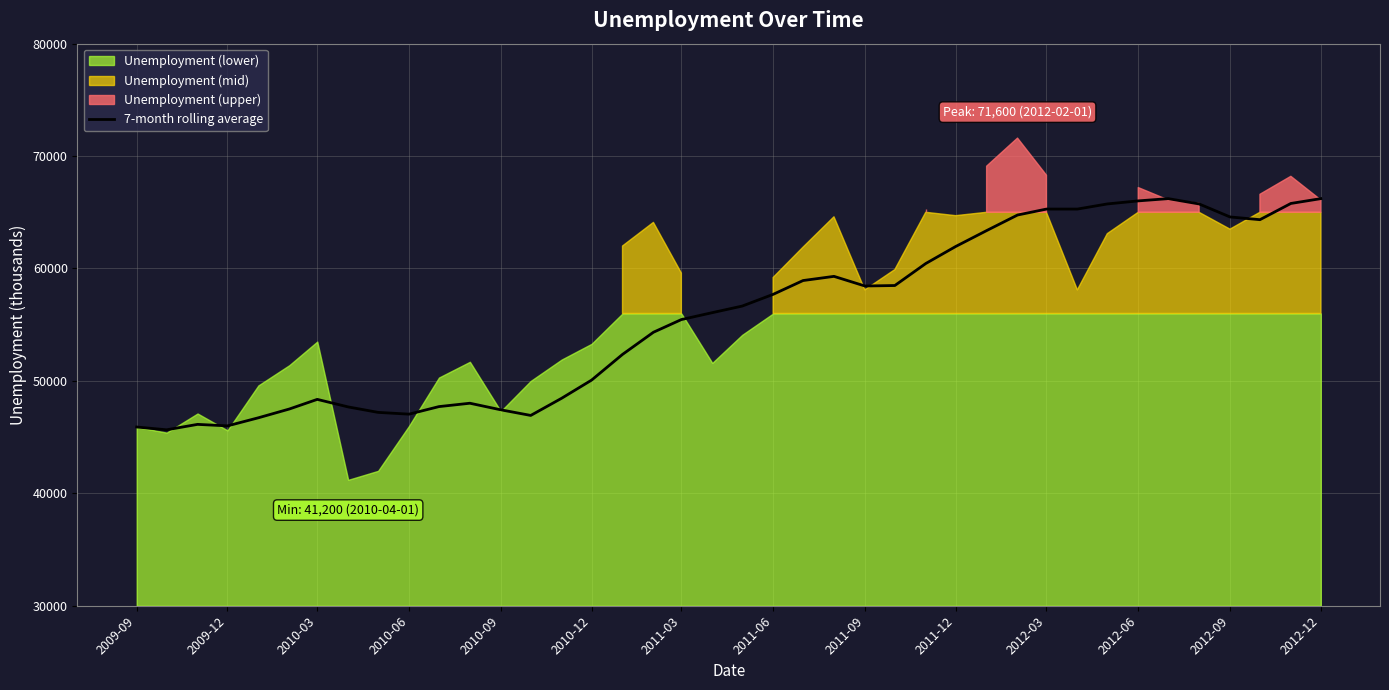

What is the lowest value of the 7-month rolling average series?

45650.0